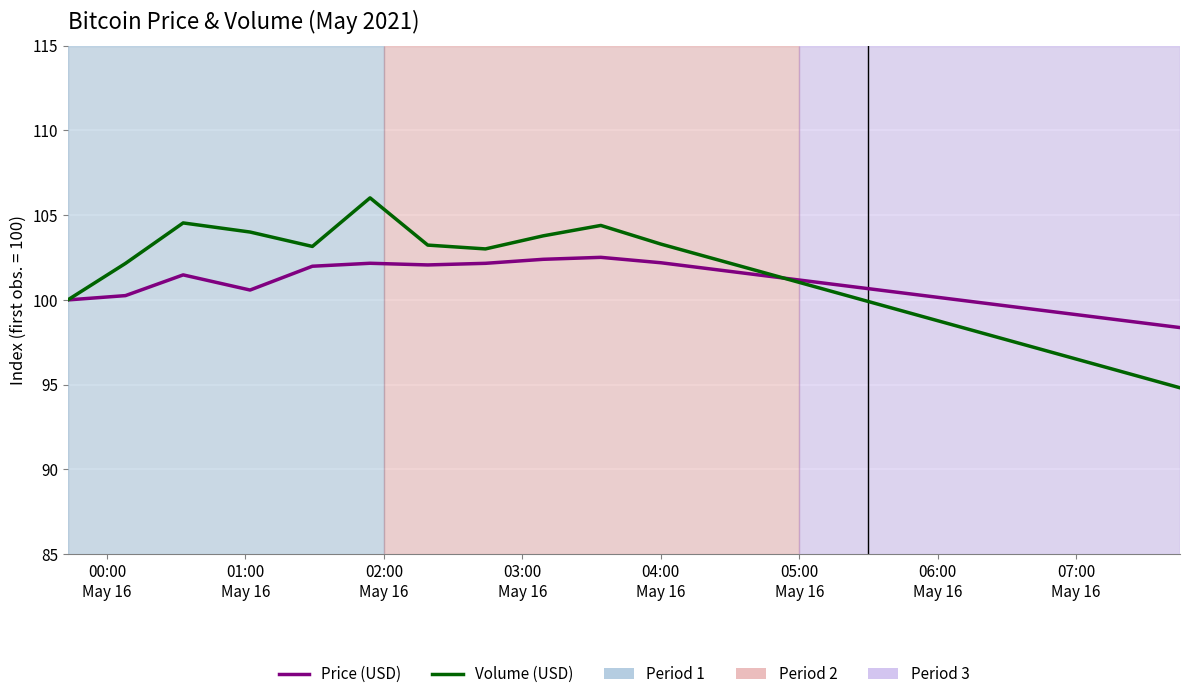

How many lines are shown in the chart?

2